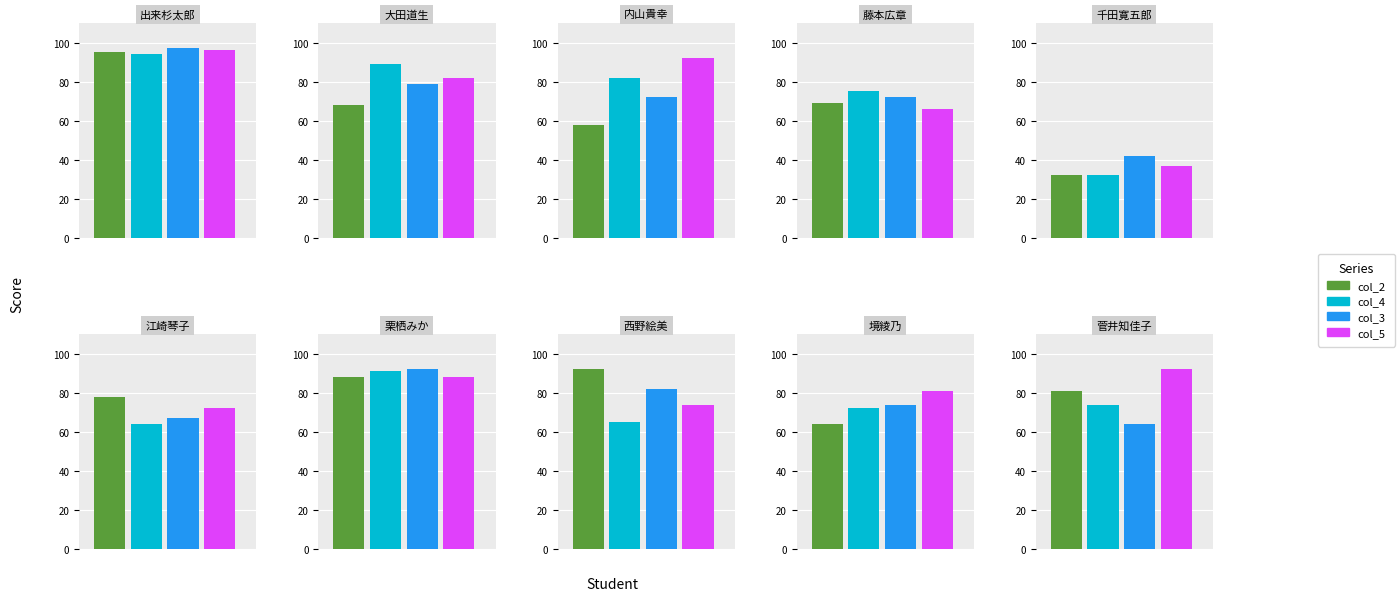

Count the number of categories in the chart.

10